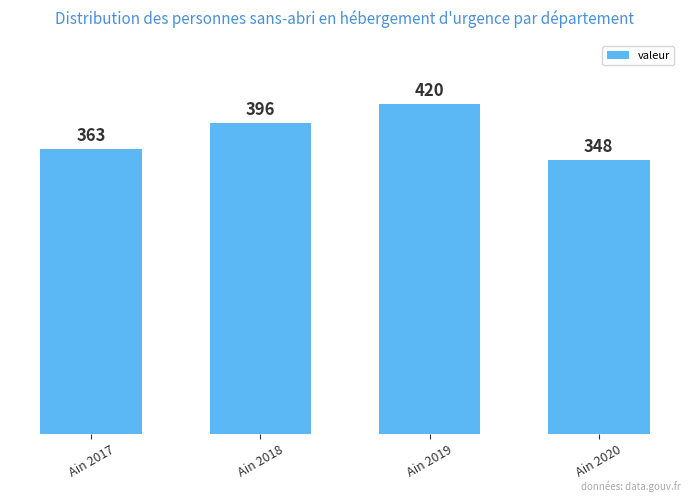

What value does the data have at Ain 2020, to the nearest 10?

350